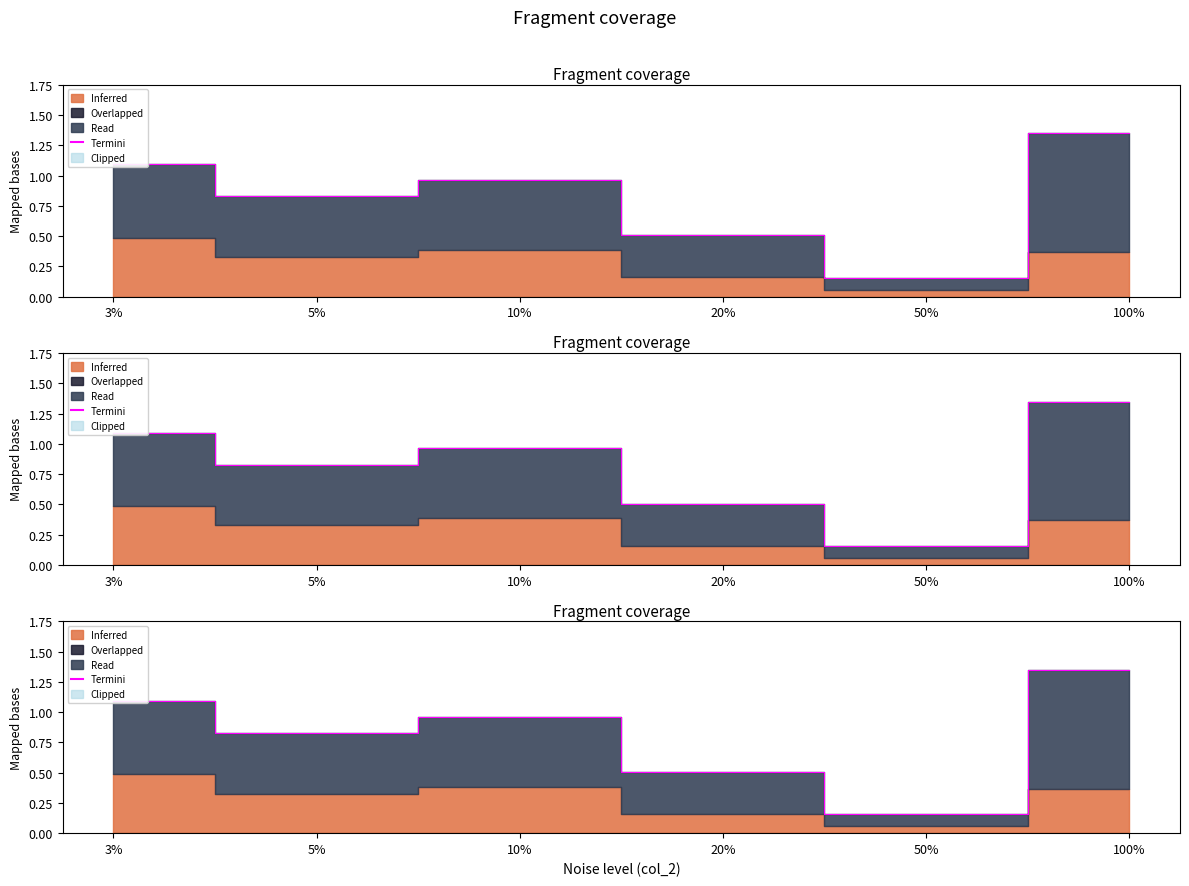

Reading left to right, what are all the values shown in this chart?

1.1	0.8	1.0	0.5	0.2	1.3